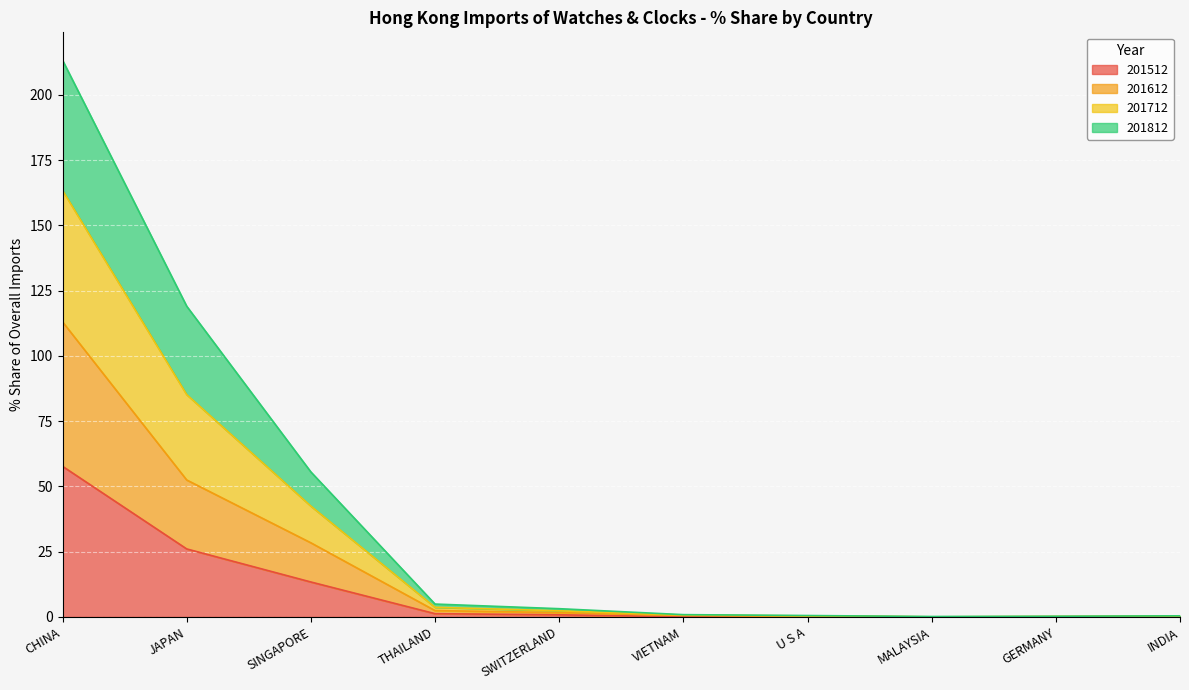

What is the greatest value displayed?

213.3